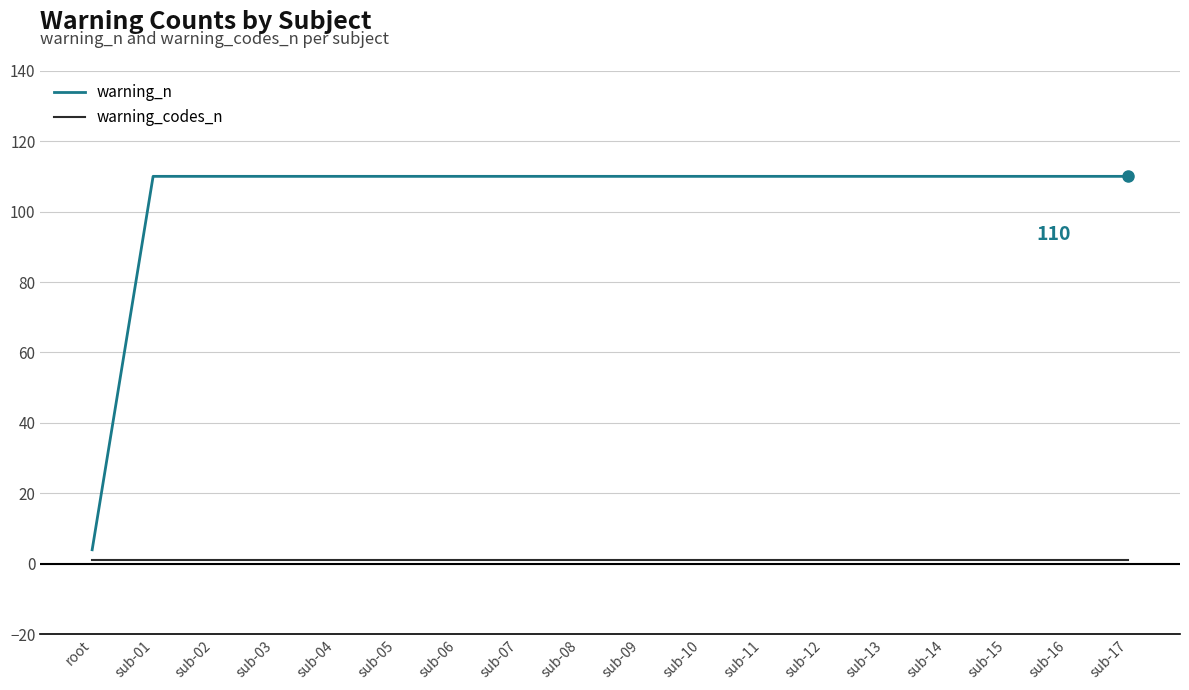

List the series in order of their peak value, lowest first.

warning_codes_n, warning_n